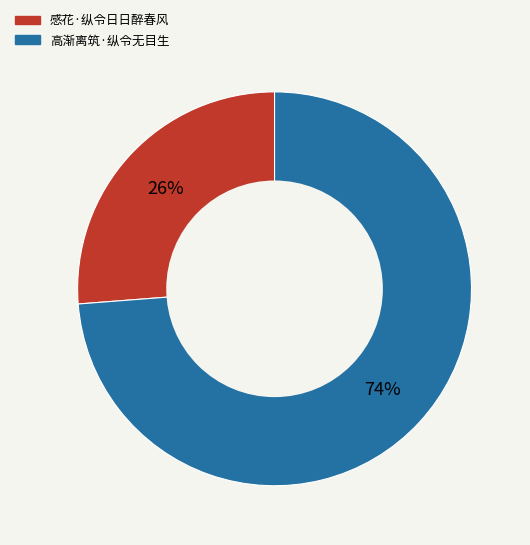

Combined, do 高渐离筑·纵令无目生 and 感花·纵令日日醉春风 account for over 50%?

Yes